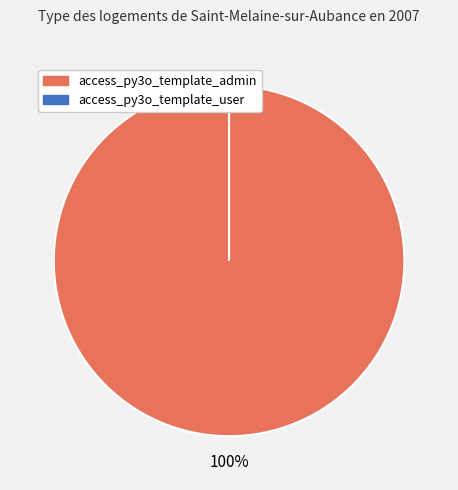

Which slice is the smallest?

access_py3o_template_user